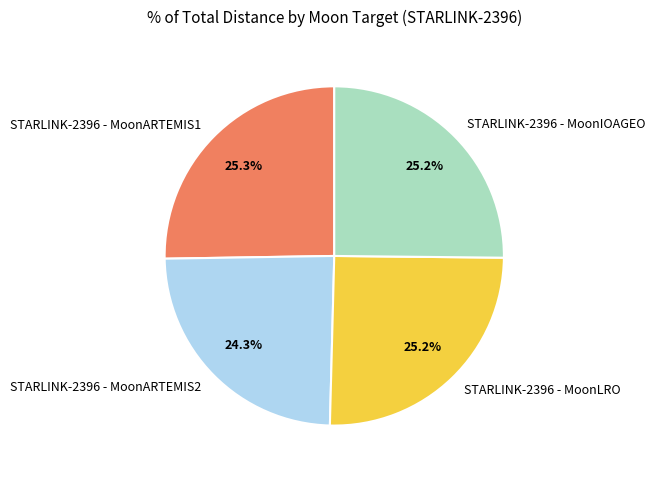

What is the total percentage of STARLINK-2396 - MoonARTEMIS1 and STARLINK-2396 - MoonLRO?

50.5%